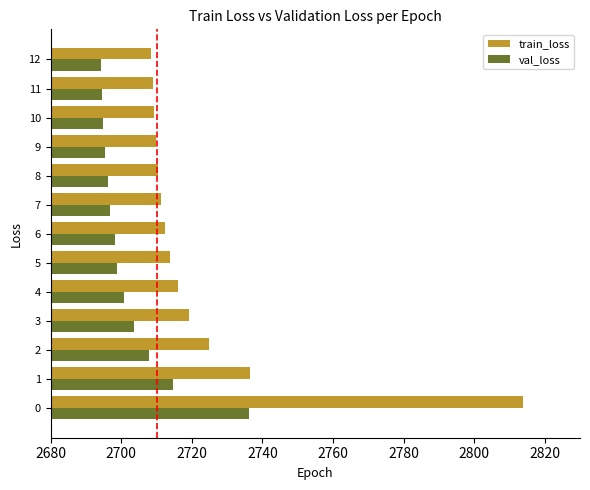

Is the value of train_loss at 5 greater than the value of val_loss at 11?

Yes